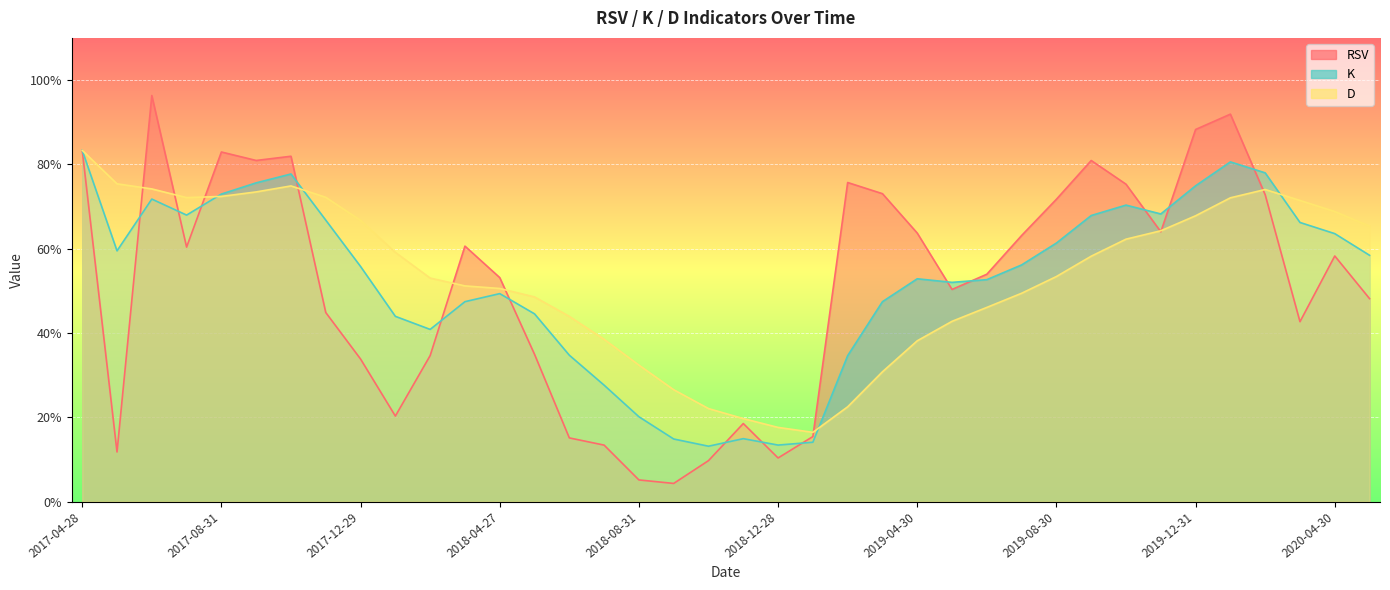

What is the maximum value for K?

83.3